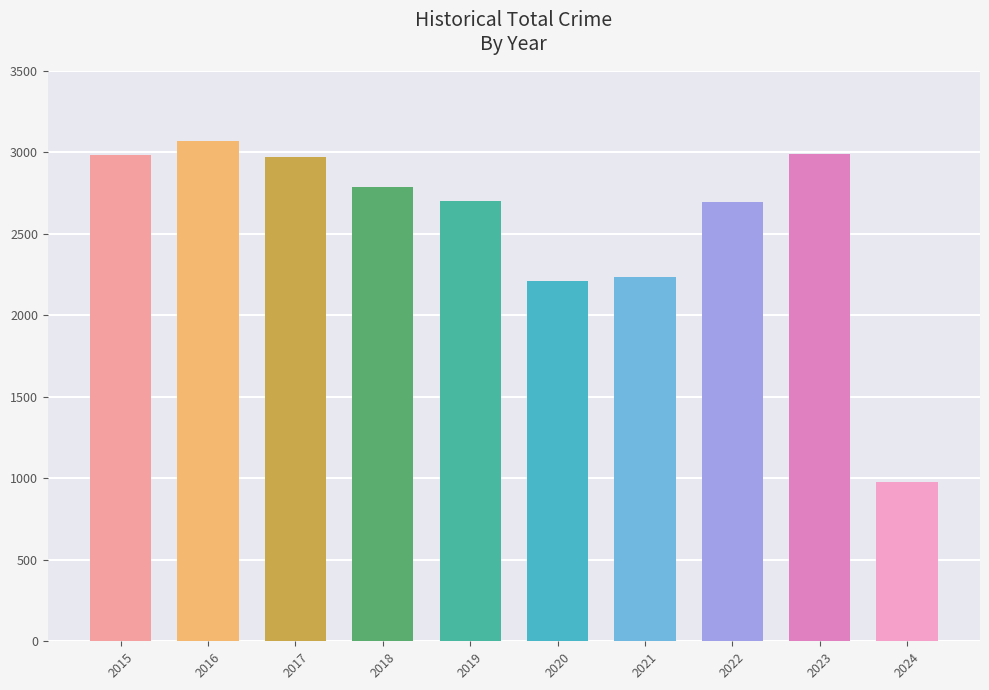

What is the difference between the second highest and second lowest values?

781